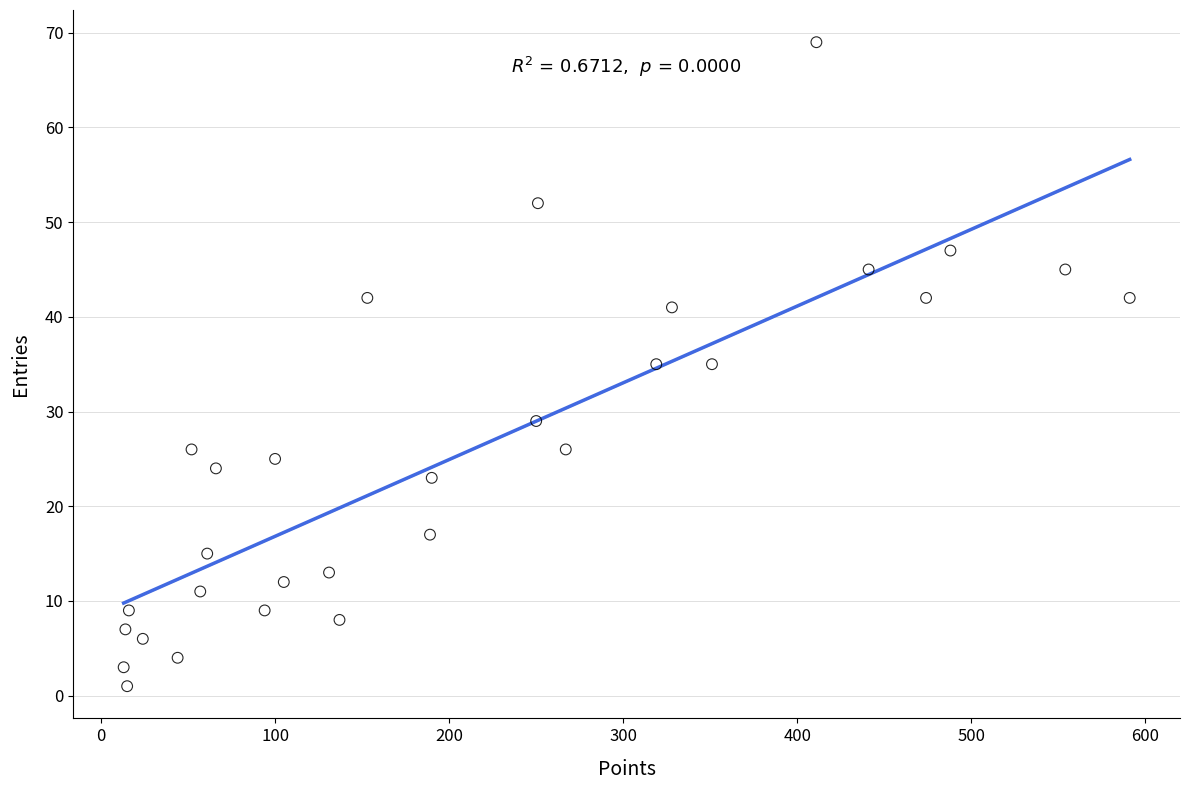

What is the range of Y values (max minus min)?

68